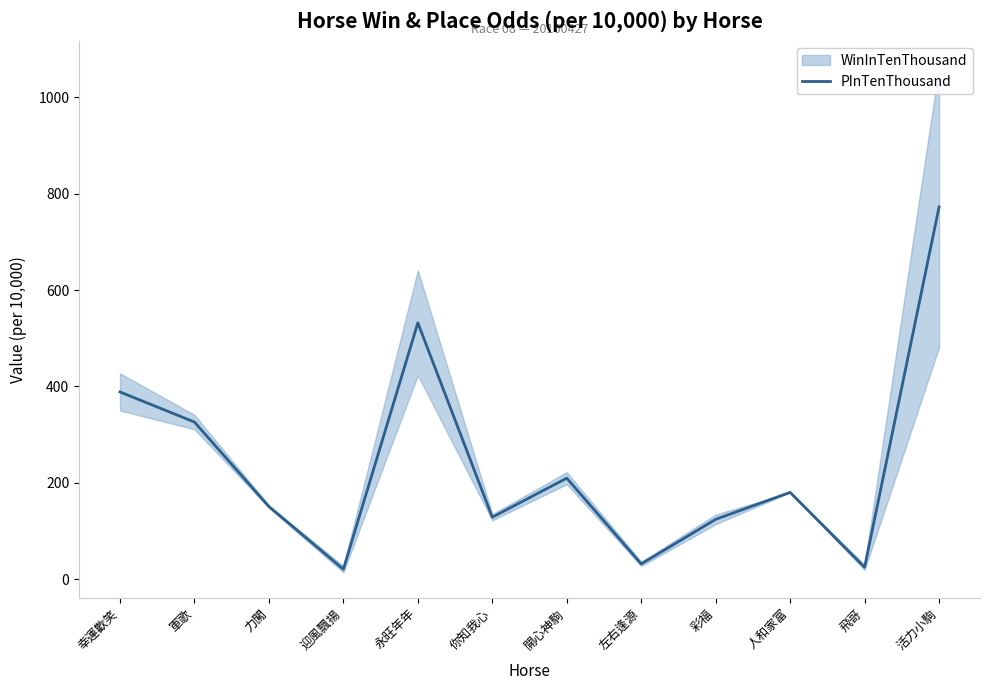

How many points are lower than both their immediate neighbors (excluding endpoints)?

4